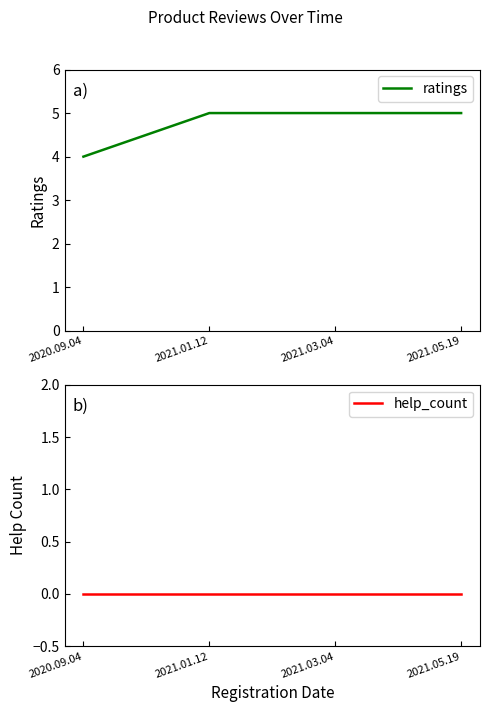

Is this an area chart (filled region under the line)?

No